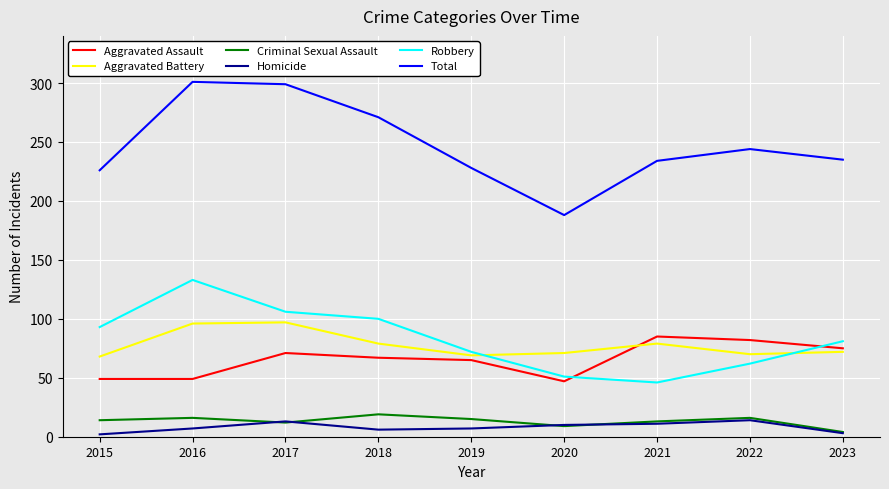

Which series has the largest range (max minus min)?

Total